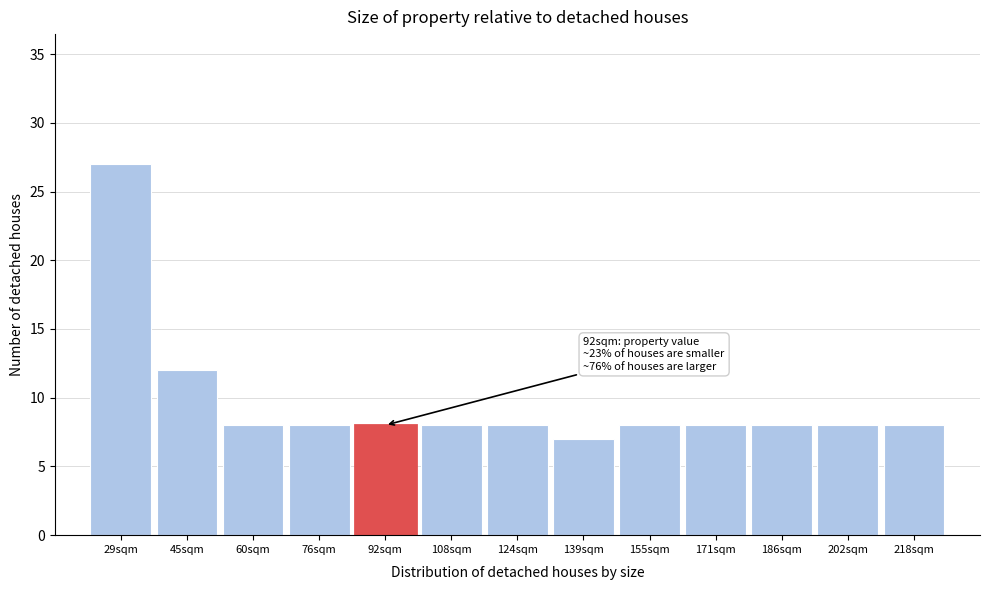

Reading left to right, list all the values displayed in this chart.

29sqm=27	45sqm=12	60sqm=8	76sqm=8	92sqm=8	108sqm=8	124sqm=8	139sqm=7	155sqm=8	171sqm=8	186sqm=8	202sqm=8	218sqm=8